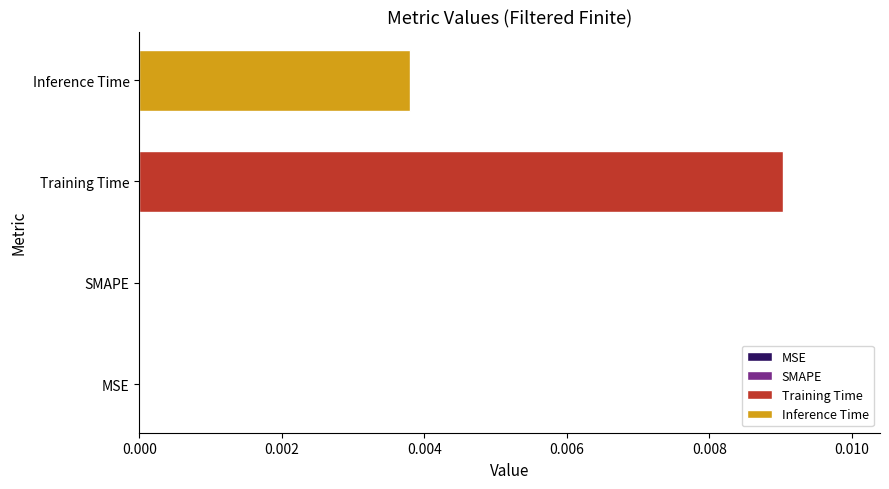

How many data points does each series have?

4